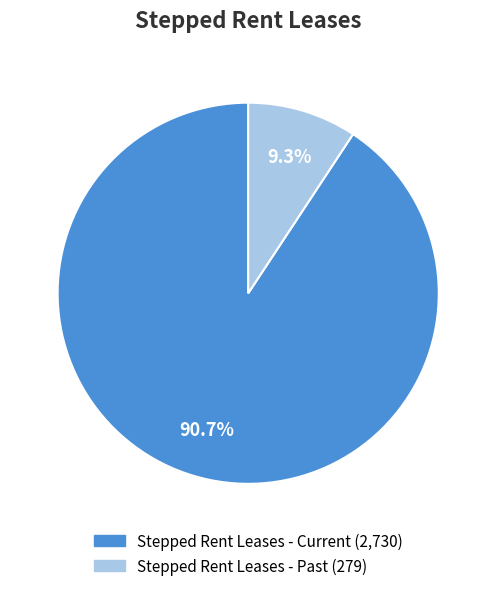

Is it true that Stepped Rent Leases - Current is 91% of the pie?

True